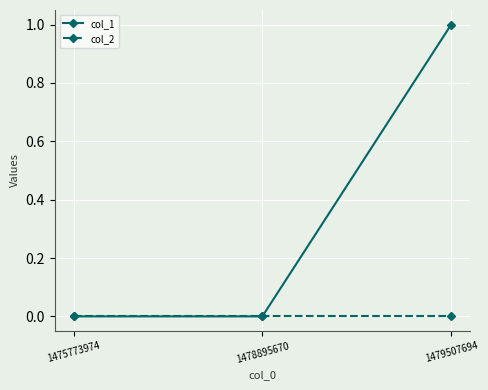

Is it true that col_1 equals 0 at 1478895670?

True